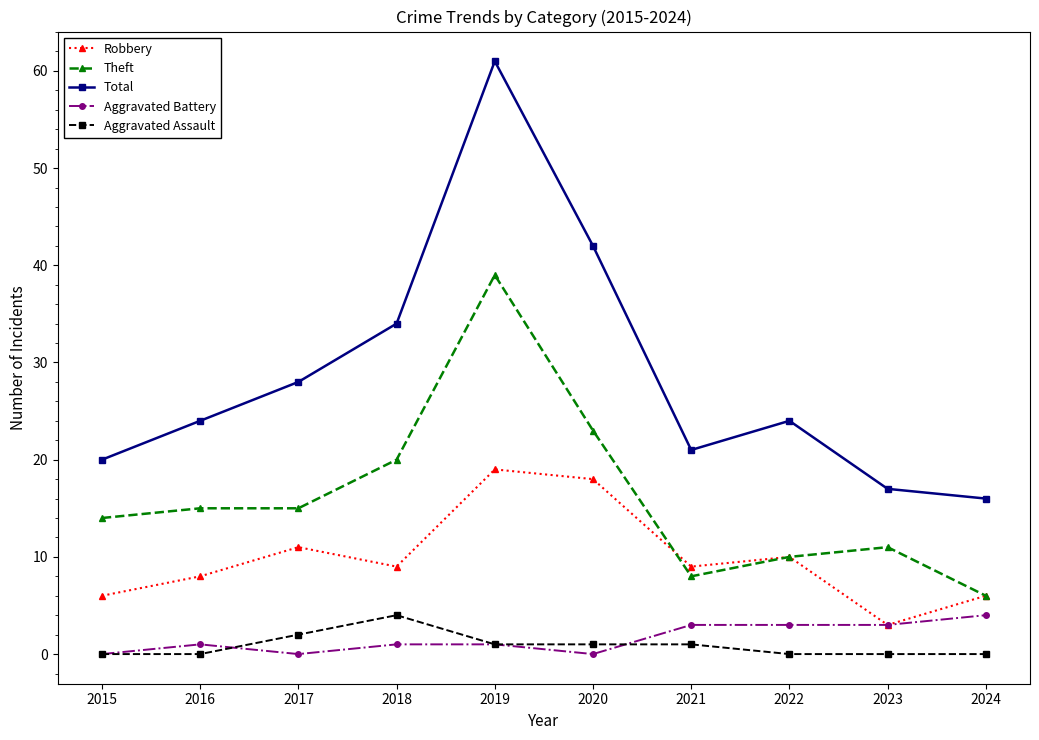

Reading right to left, extract all data points from this chart.

Robbery: 2024=6	2023=3	2022=10	2021=9	2020=18	2019=19	2018=9	2017=11	2016=8	2015=6
Theft: 2024=6	2023=11	2022=10	2021=8	2020=23	2019=39	2018=20	2017=15	2016=15	2015=14
Total: 2024=16	2023=17	2022=24	2021=21	2020=42	2019=61	2018=34	2017=28	2016=24	2015=20
Aggravated Battery: 2024=4	2023=3	2022=3	2021=3	2020=0	2019=1	2018=1	2017=0	2016=1	2015=0
Aggravated Assault: 2024=0	2023=0	2022=0	2021=1	2020=1	2019=1	2018=4	2017=2	2016=0	2015=0